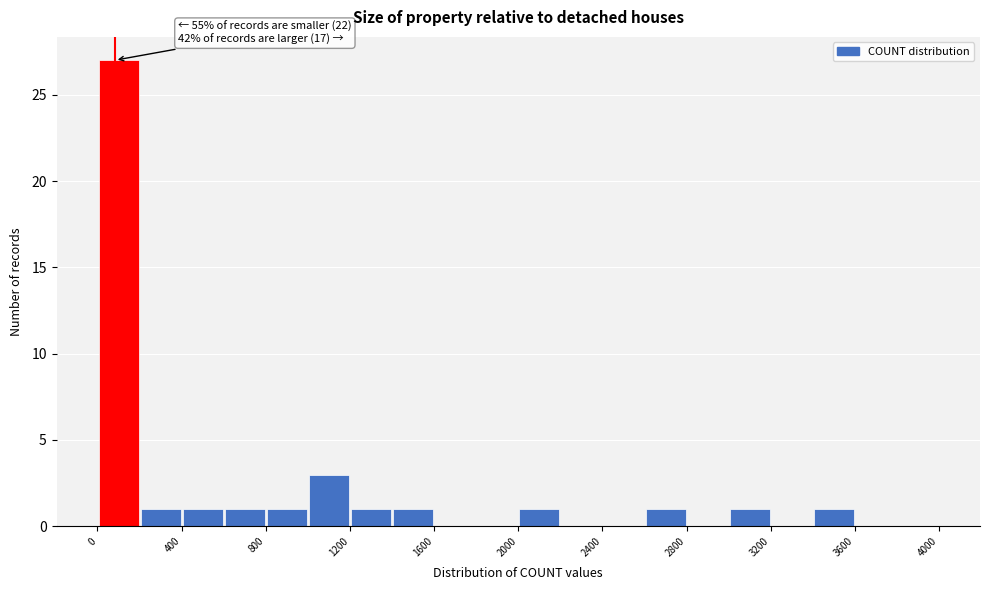

Over which range of the x-axis is the bar tallest?

0 to 200